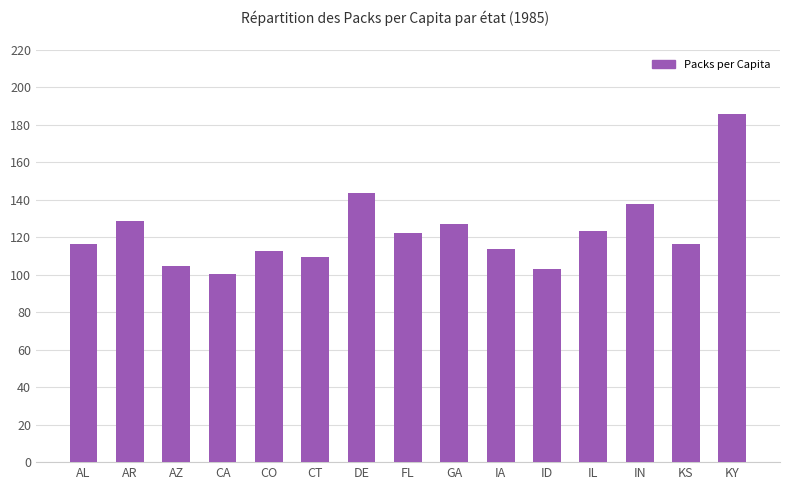

What is the value of the 6th bar from the left?

109.3